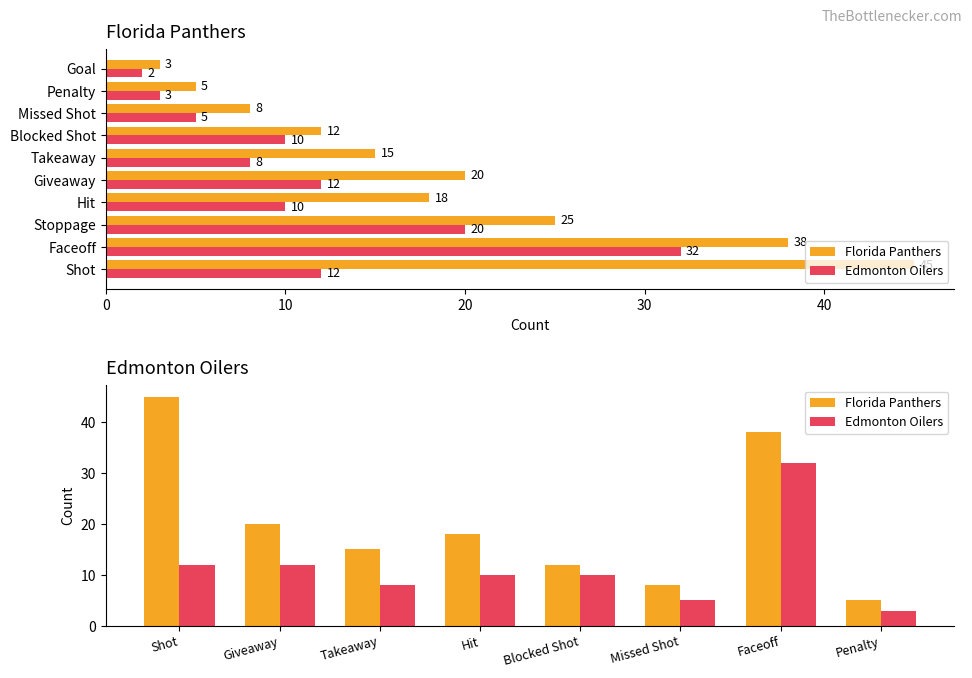

Which series changed the most between Giveaway and Faceoff?

Edmonton Oilers